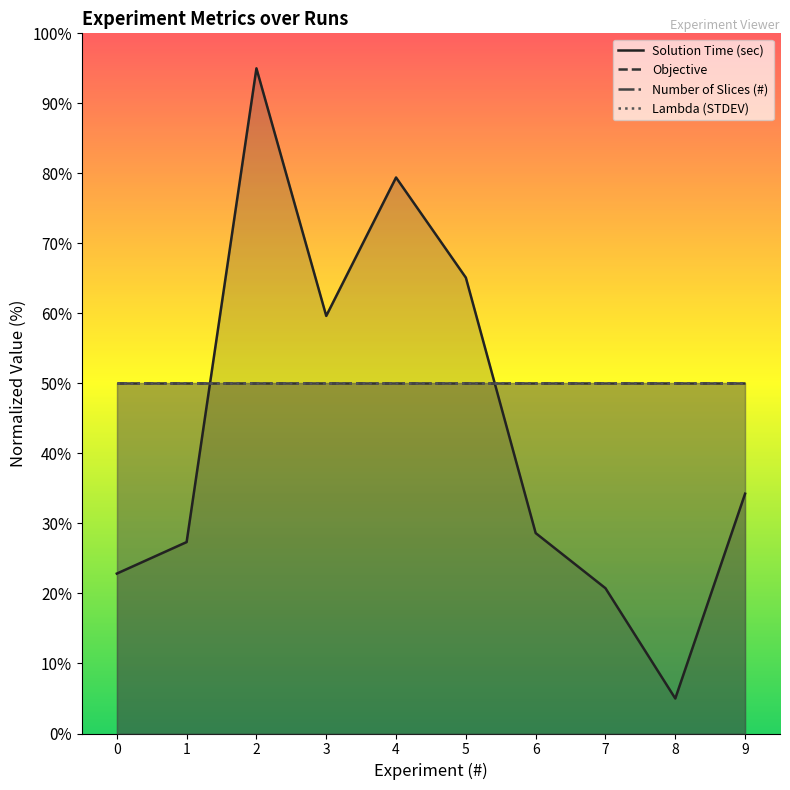

How many values in the Solution Time (sec) series exceed 34?

5